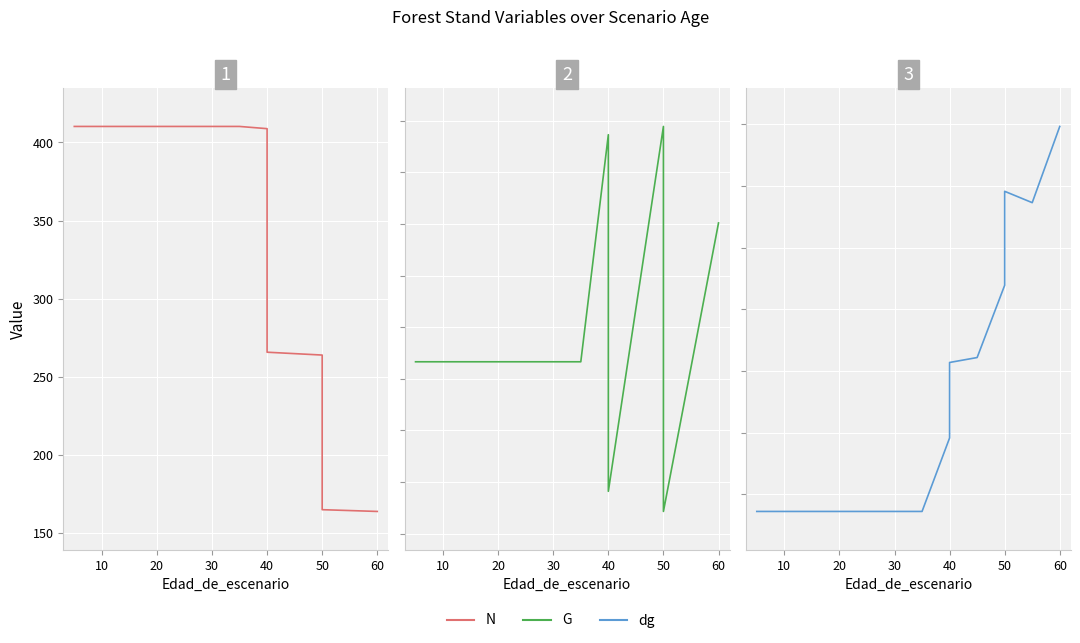

The N series shows 365.0 at 40. True or false?

False